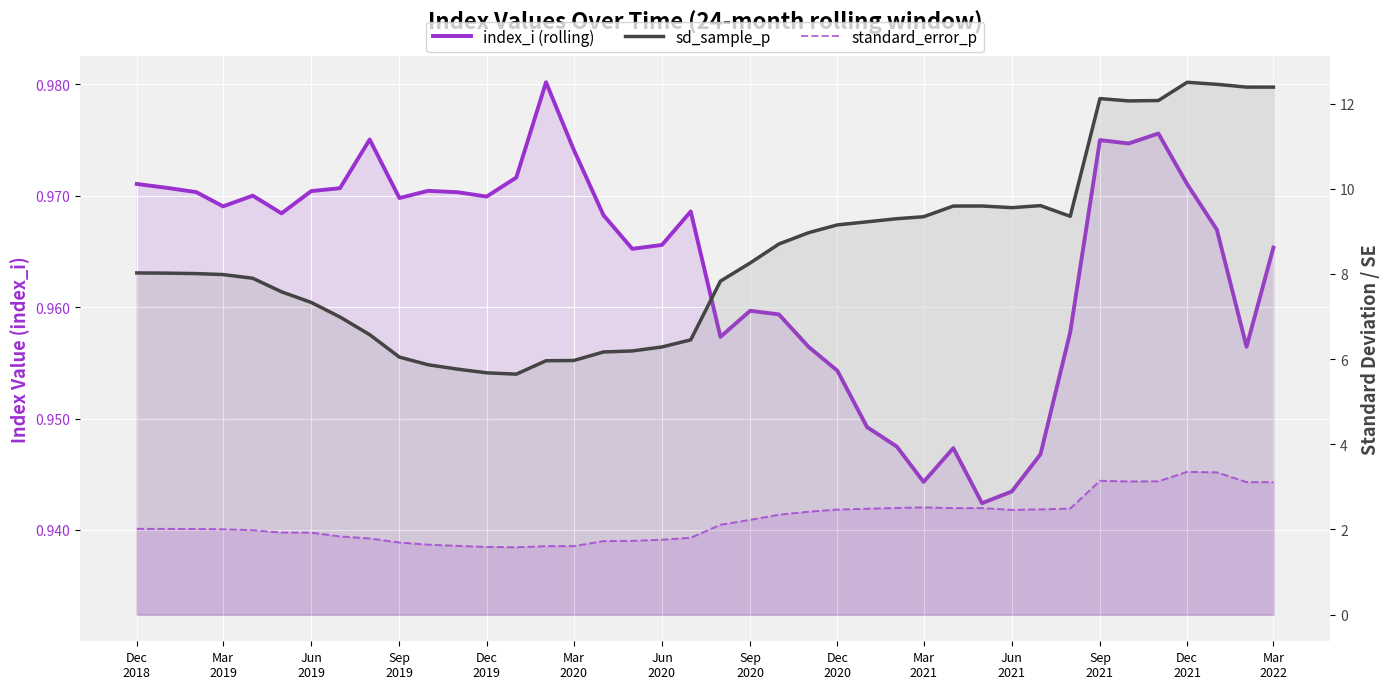

What is the sum of the index_i (rolling) values at Jun 2019 and Mar 2021?

1.9